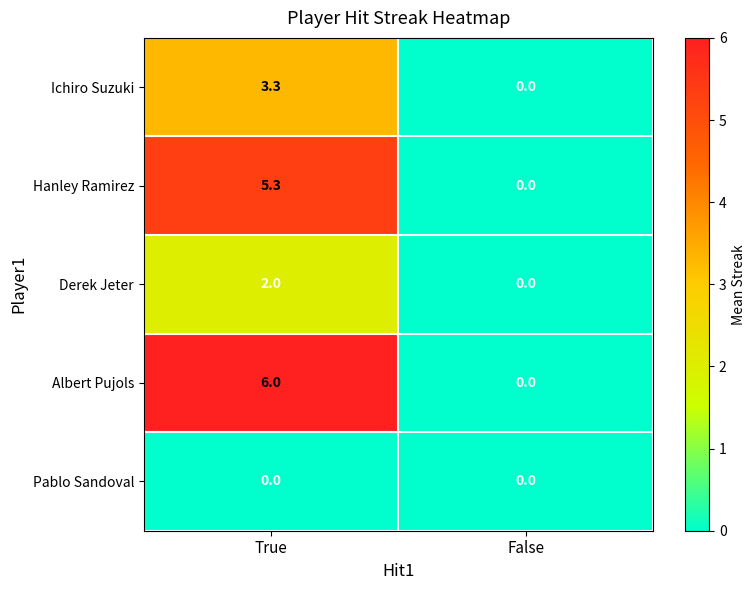

True or false: Pablo Sandoval has a value of 0.0 at False.

True